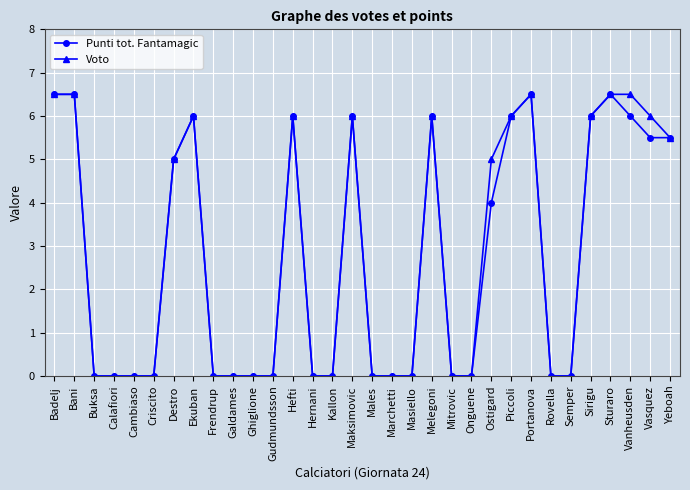

Is the value of Voto at Melegoni greater than the value of Punti tot. Fantamagic at Bani?

No